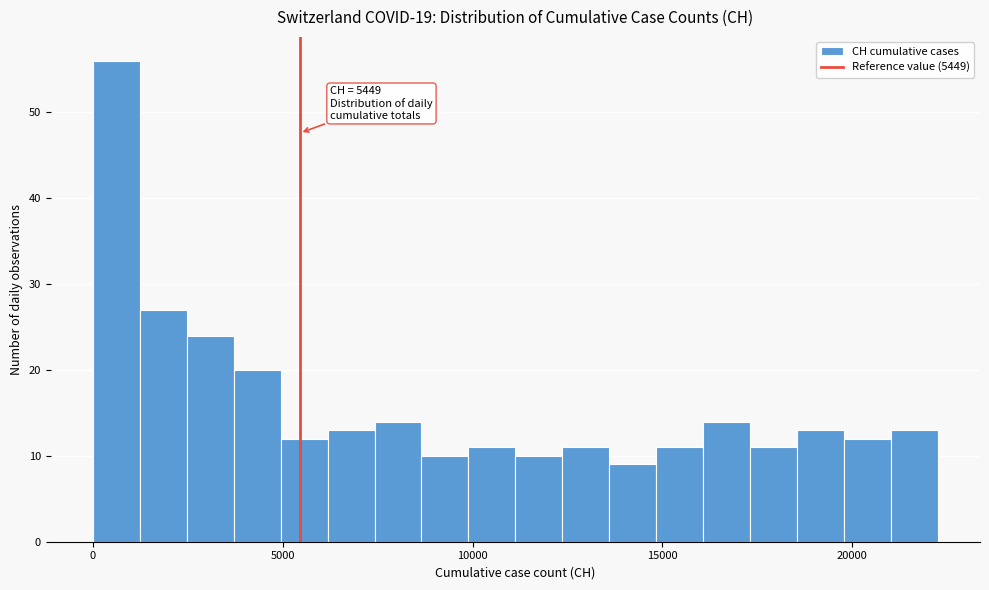

Read against the x-axis, roughly where is the centre of the tallest bar?

500